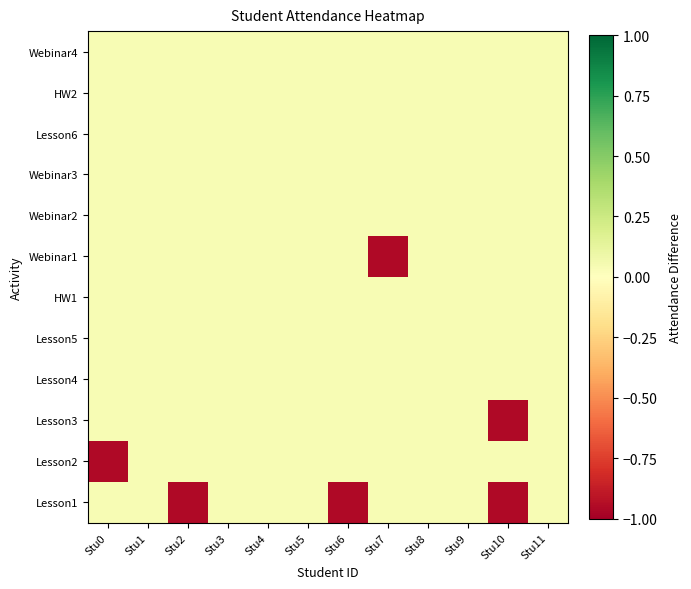

How many distinct data groups are displayed?

12